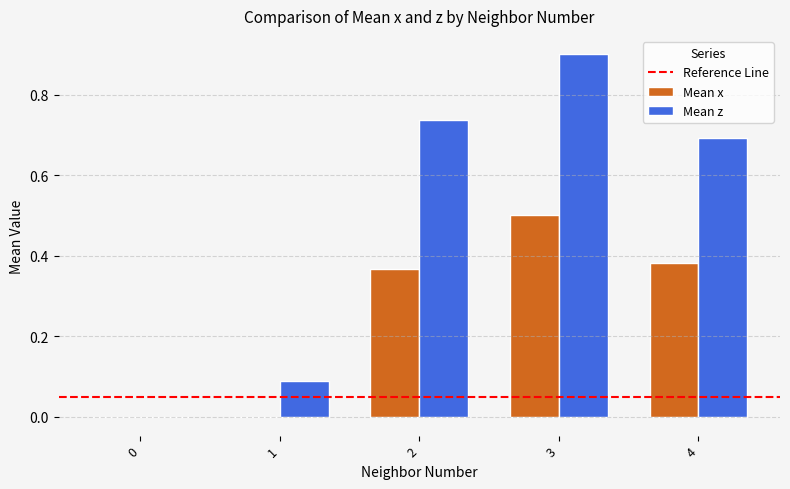

At which category is the sum across all series the highest?

3